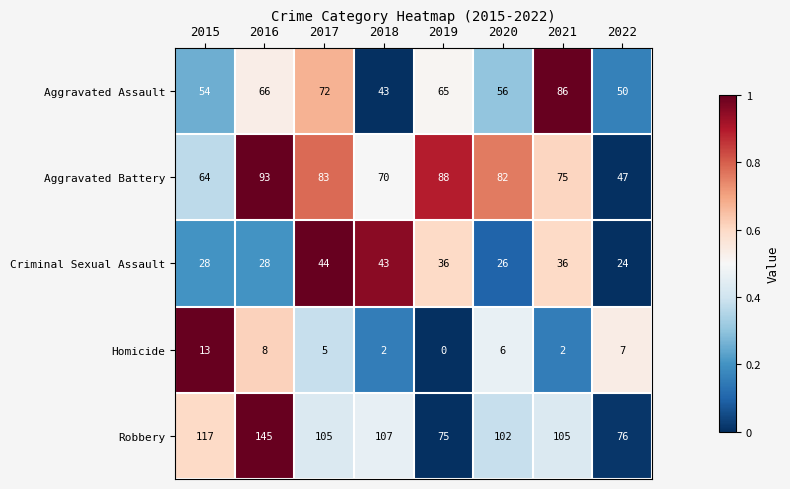

How many distinct data groups are displayed?

5